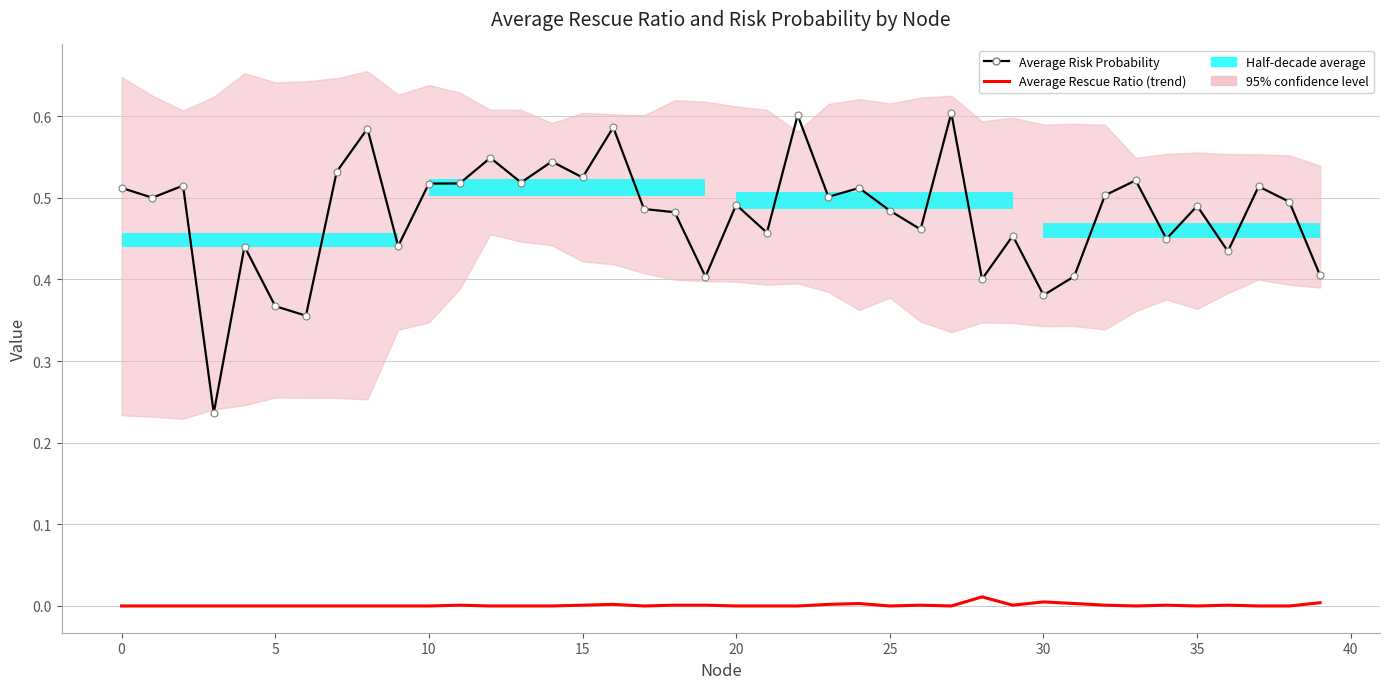

The Average Risk Probability series shows 0.6 at 30. True or false?

False